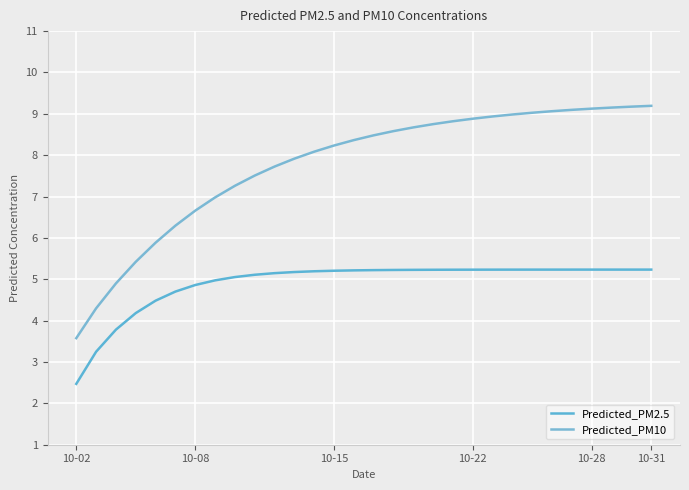

How many lines are shown in the chart?

2